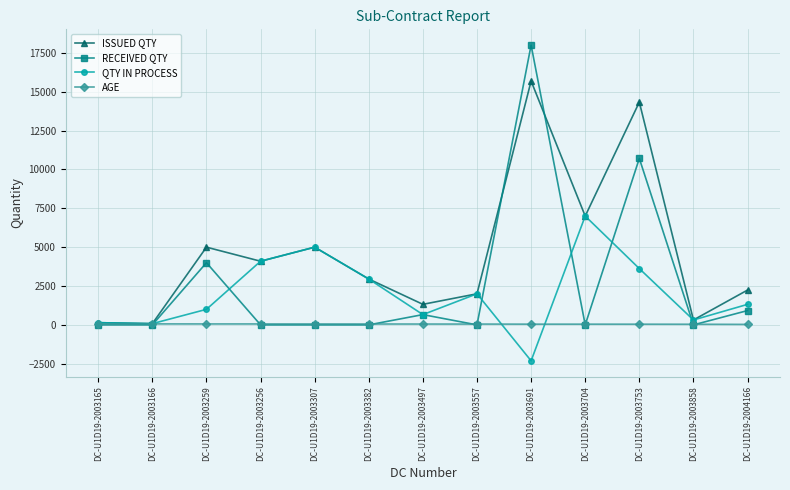

Which series has the largest total across all categories?

ISSUED QTY